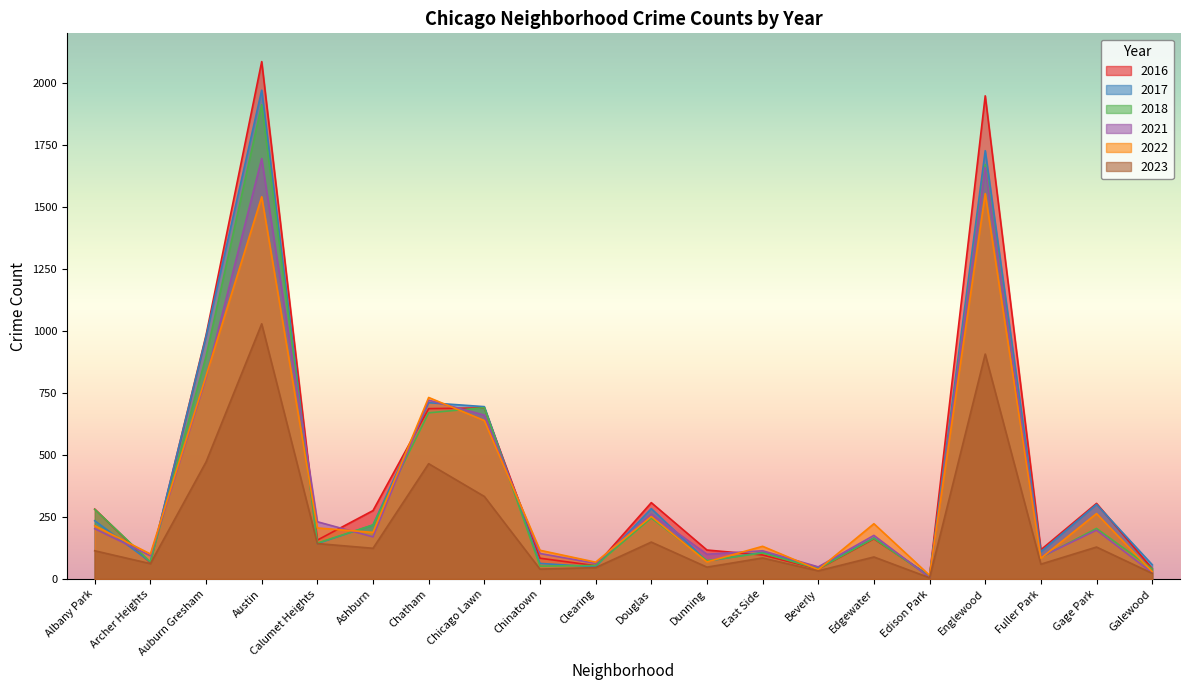

At how many categories does at least one series exceed 954?

3